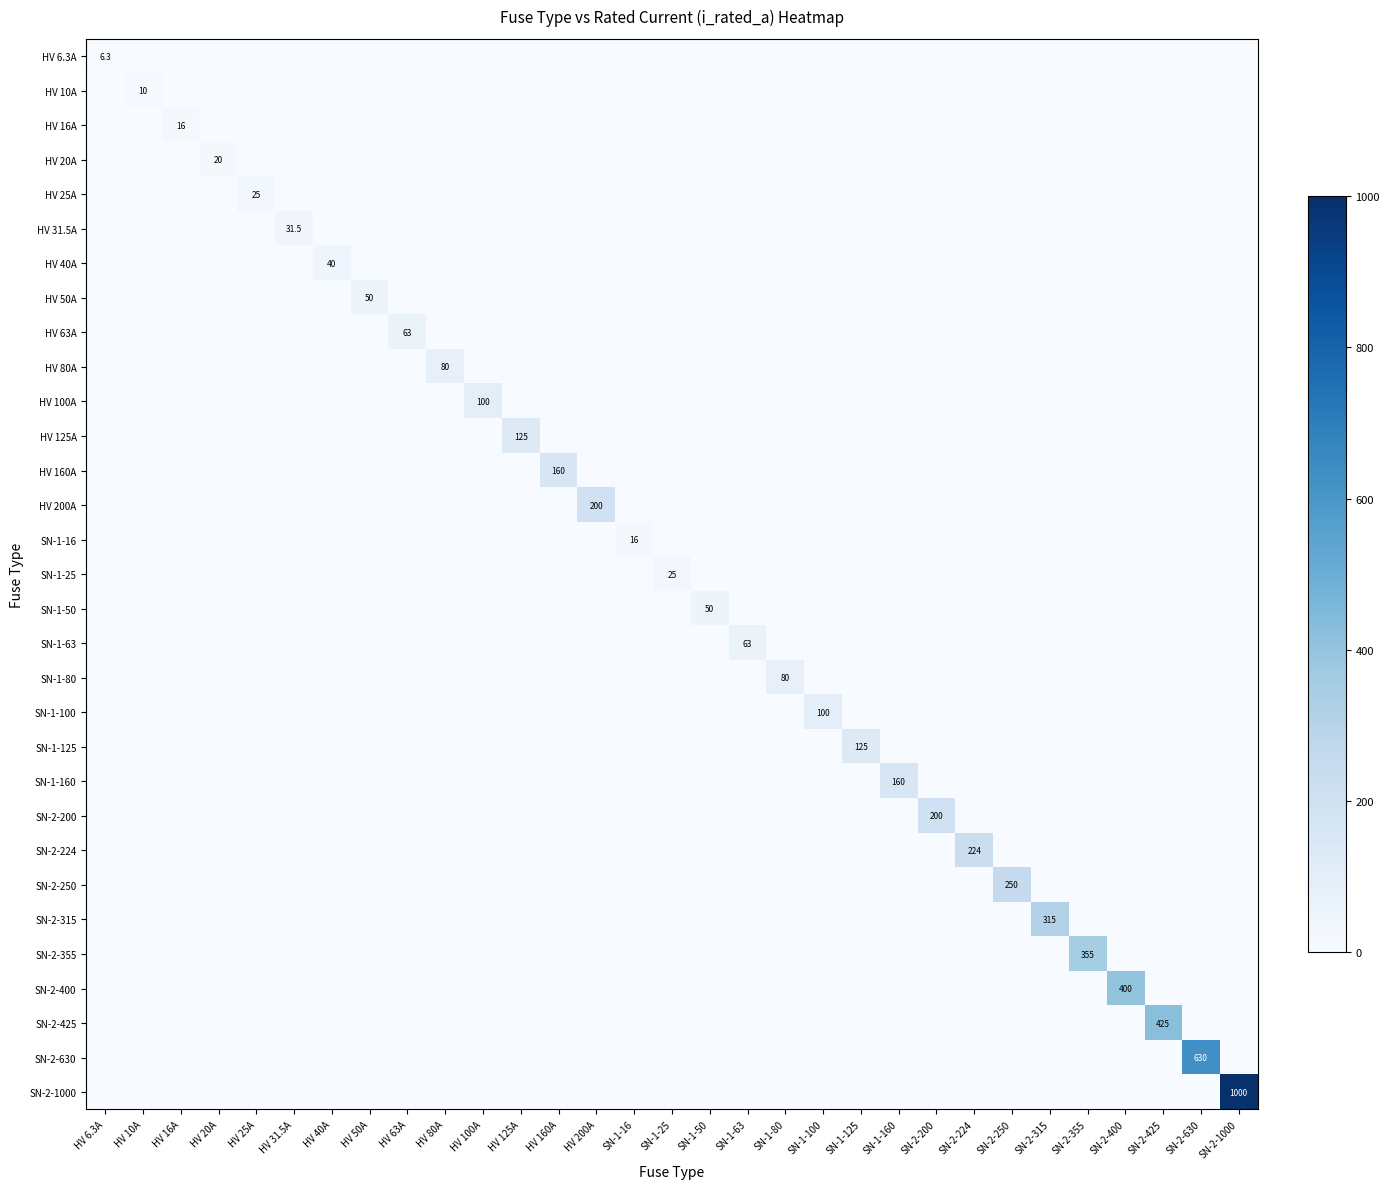

What is the average value of the HV 16A series?

0.5